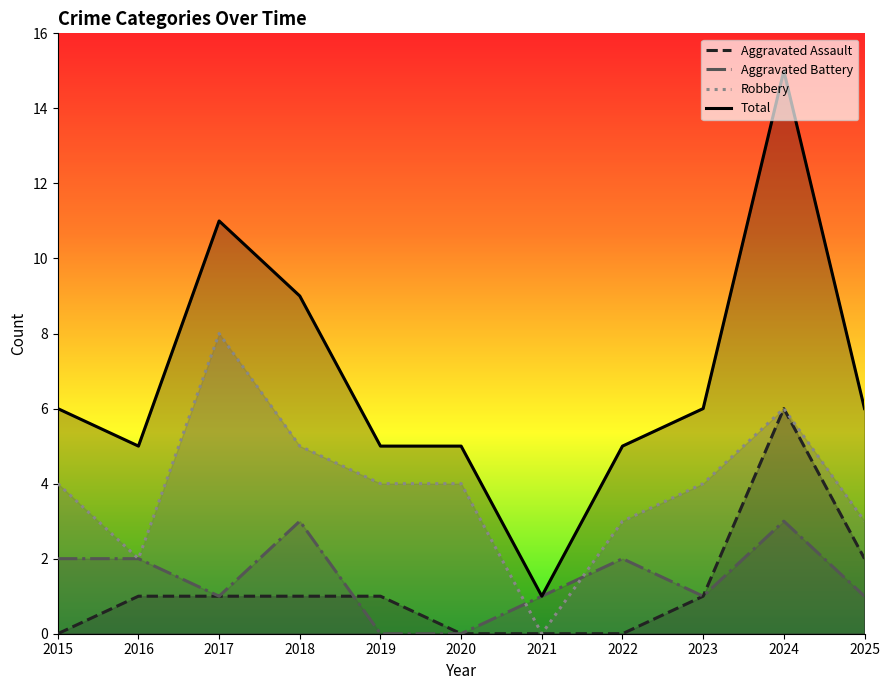

Reading left to right, list all the values displayed in this chart.

Aggravated Assault: 0	1	1	1	1	0	0	0	1	6	2
Aggravated Battery: 2	2	1	3	0	0	1	2	1	3	1
Robbery: 4	2	8	5	4	4	0	3	4	6	3
Total: 6	5	11	9	5	5	1	5	6	15	6